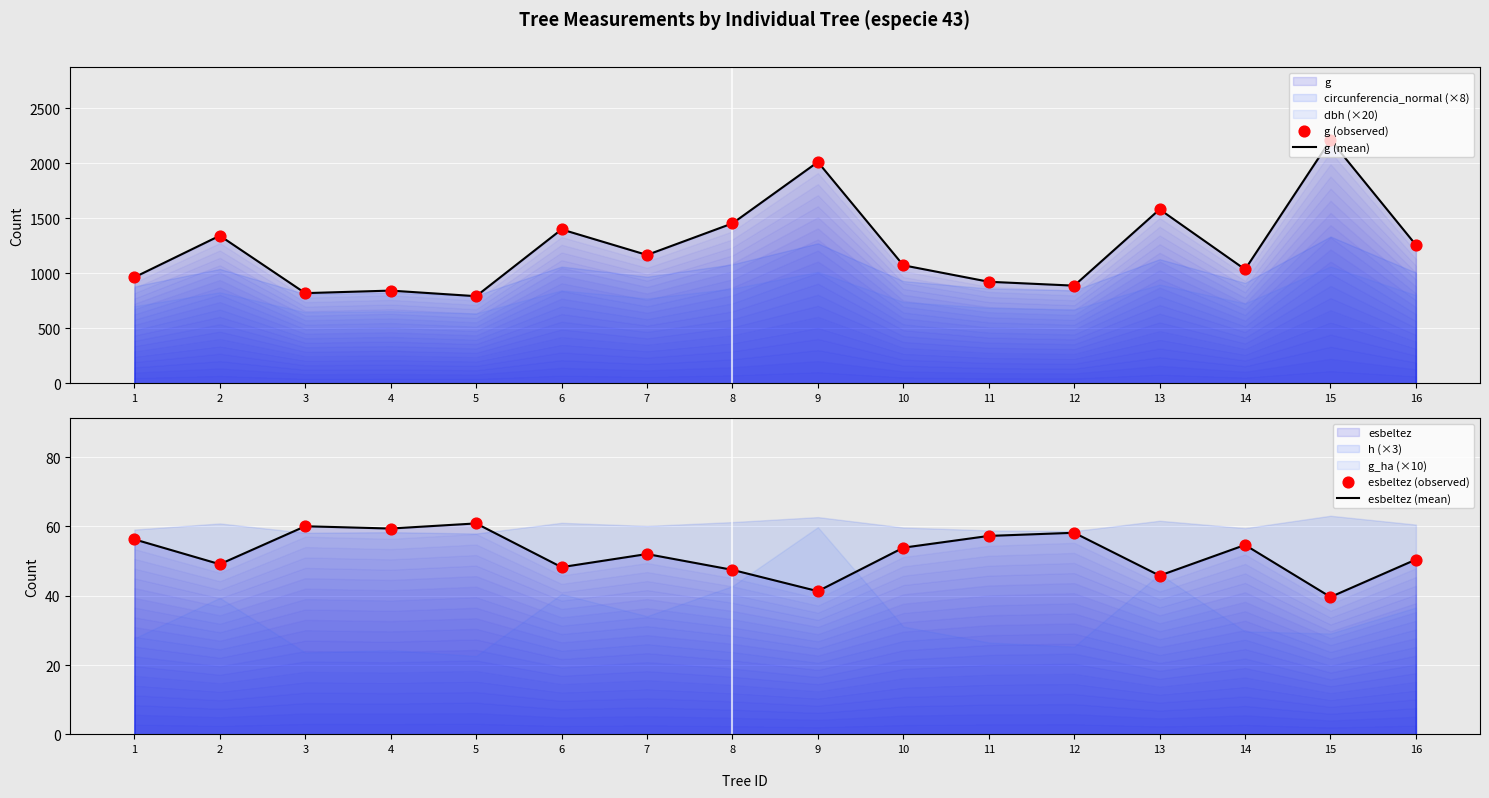

Which series has the largest total across all categories?

g (mean)